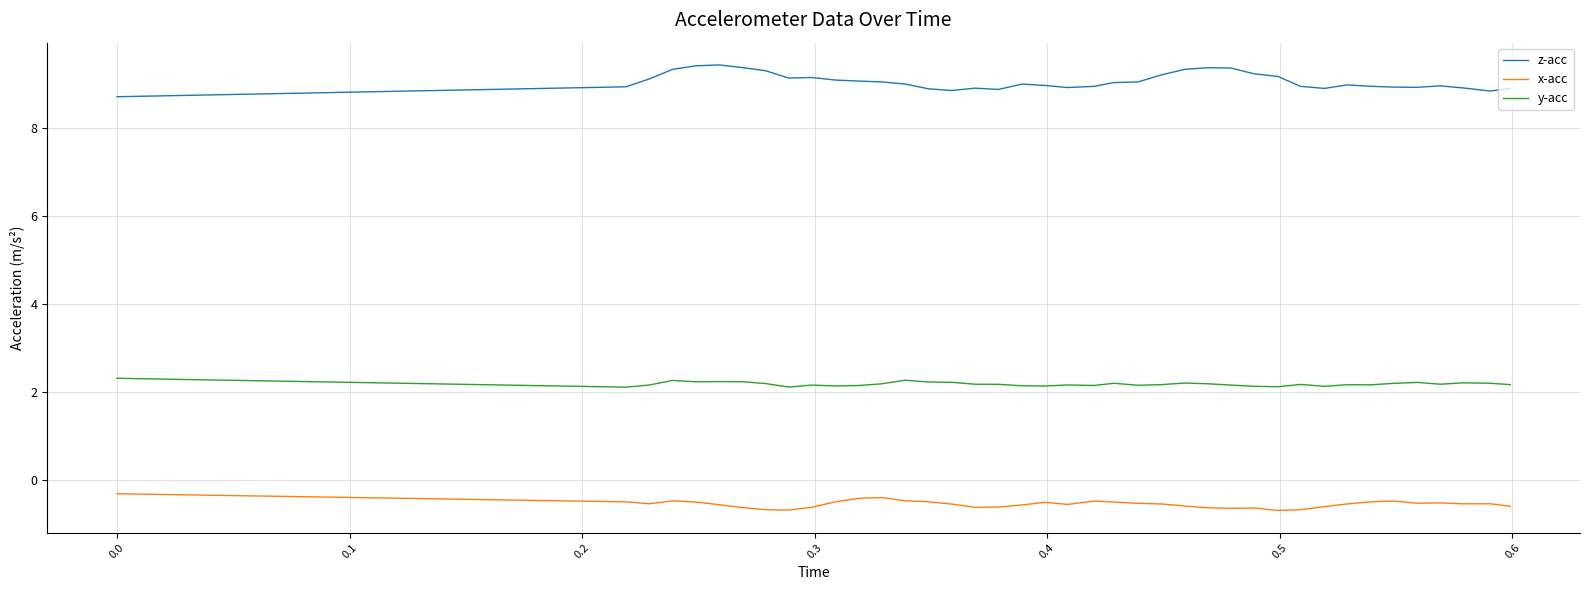

Which series has the largest range (max minus min)?

z-acc